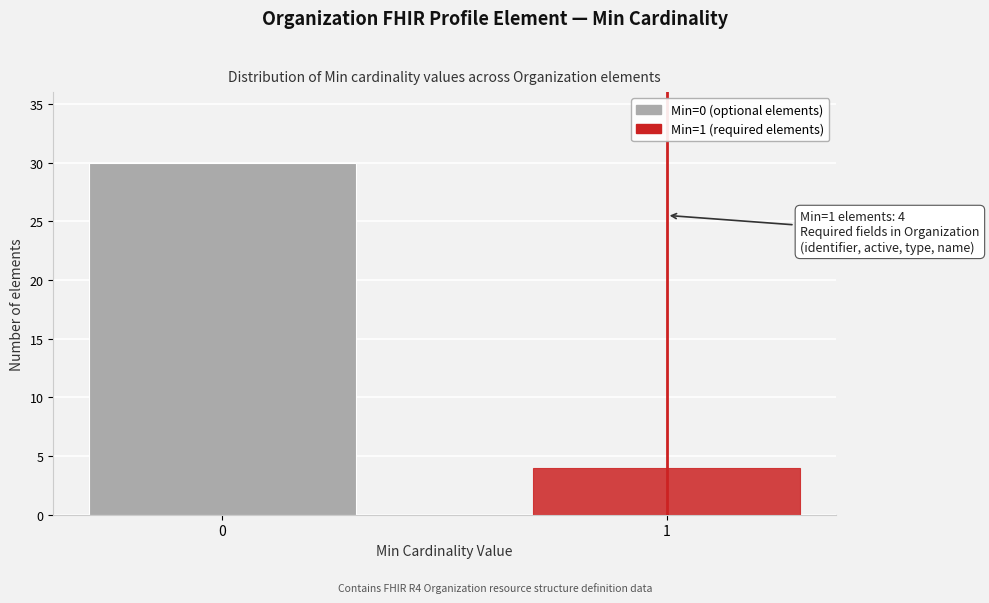

Reading left to right, transcribe all the data shown in this chart.

30	4